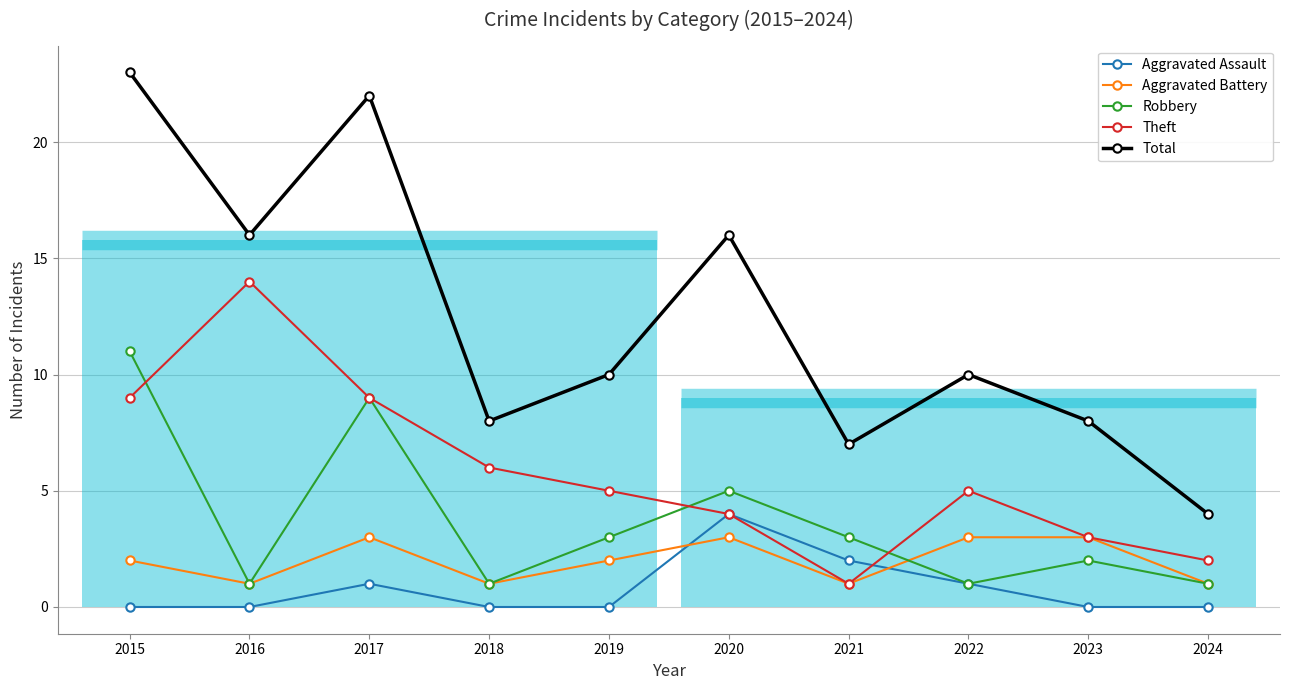

What is the maximum value shown in the chart?

23